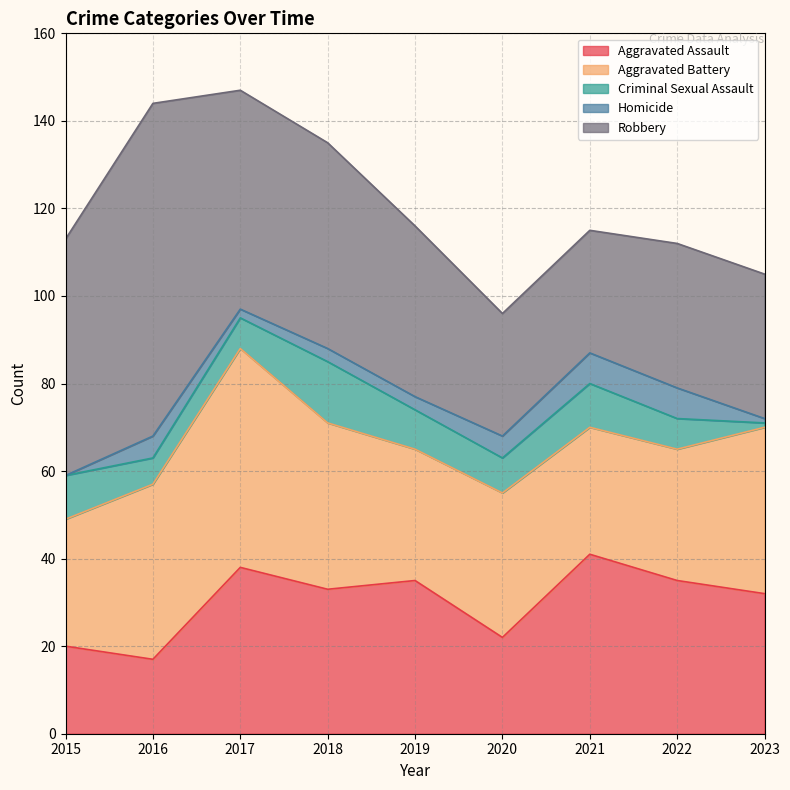

Between 2020 and 2022, which series saw the biggest shift?

Aggravated Assault